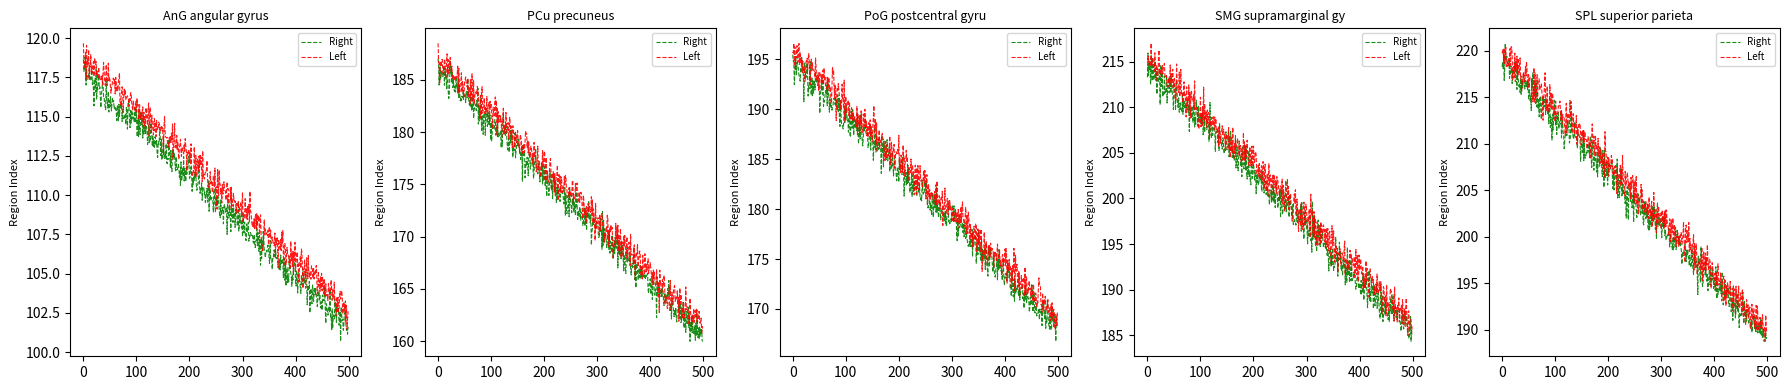

How many lines are shown in the chart?

2